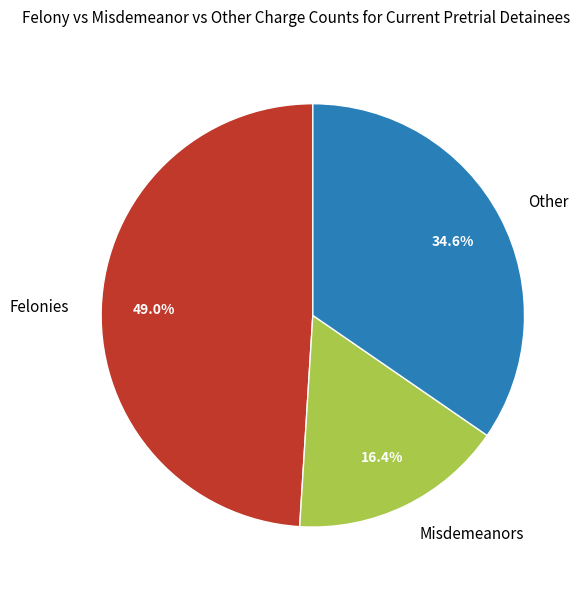

Combined, do Misdemeanors and Other account for over 50%?

Yes